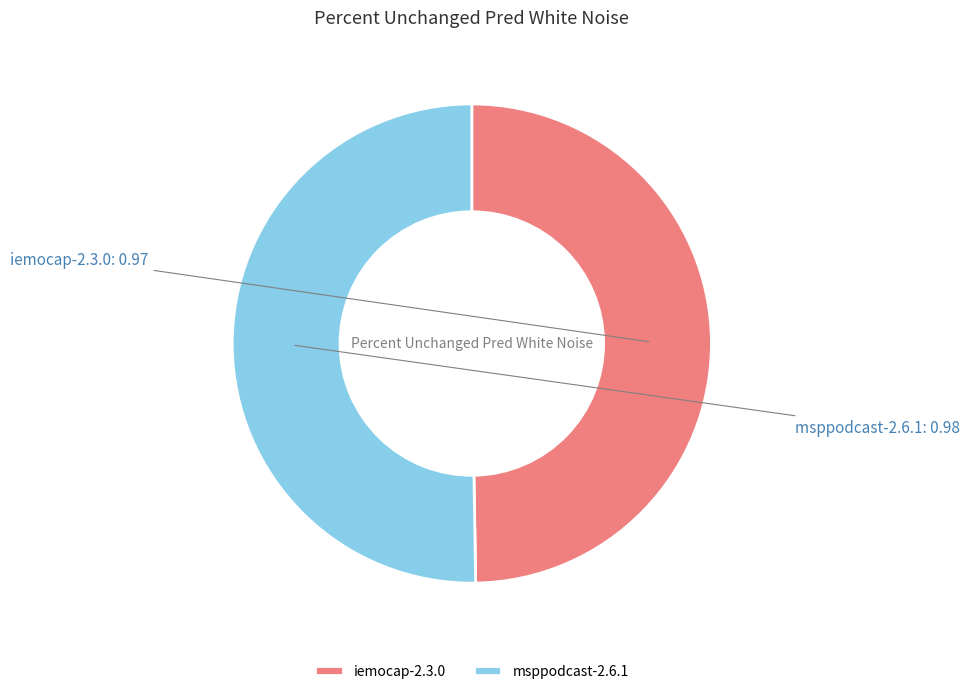

Is the sum of msppodcast-2.6.1 and iemocap-2.3.0 greater than half?

Yes